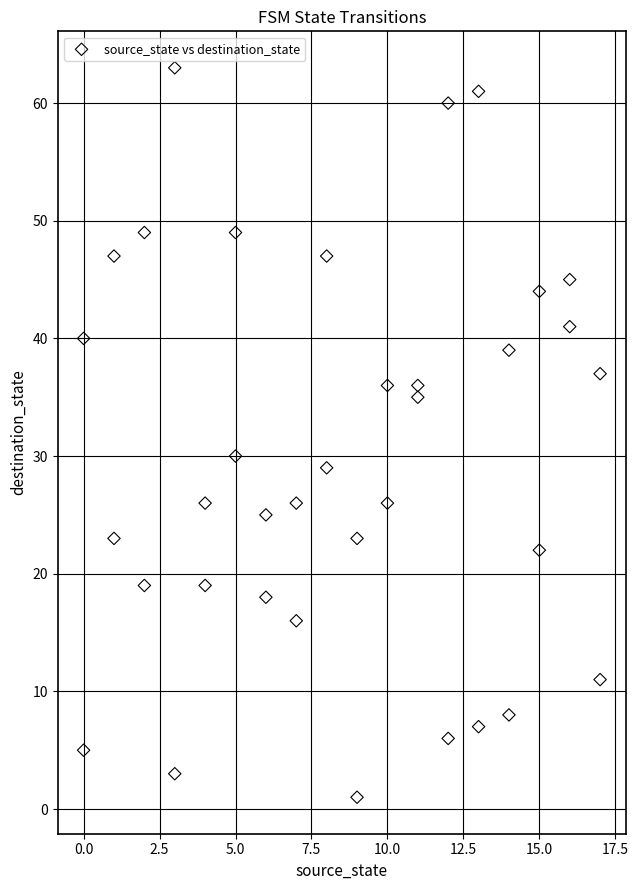

What Y value in the scatter plot is closest to 32?

30